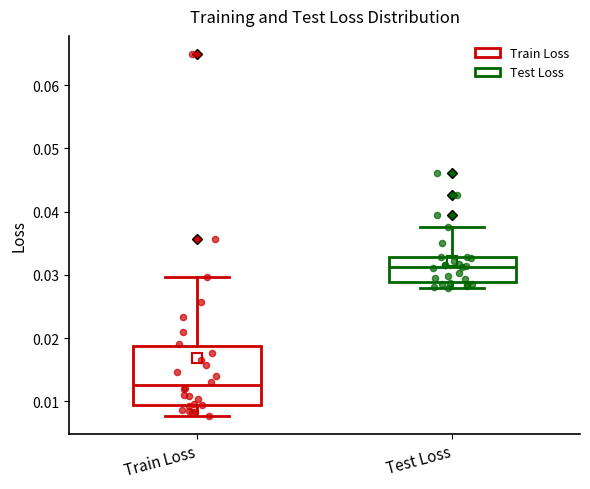

Reading left to right, read every box against the y-axis: the position of its median line, the range the box covers, and the ends of its whiskers. The values are not printed on the chart, so give them approximately, as read against the axis.

Train Loss: median 0.013, box 0.009 to 0.019, whiskers 0.008 to 0.030
Test Loss: median 0.031, box 0.029 to 0.033, whiskers 0.028 to 0.038